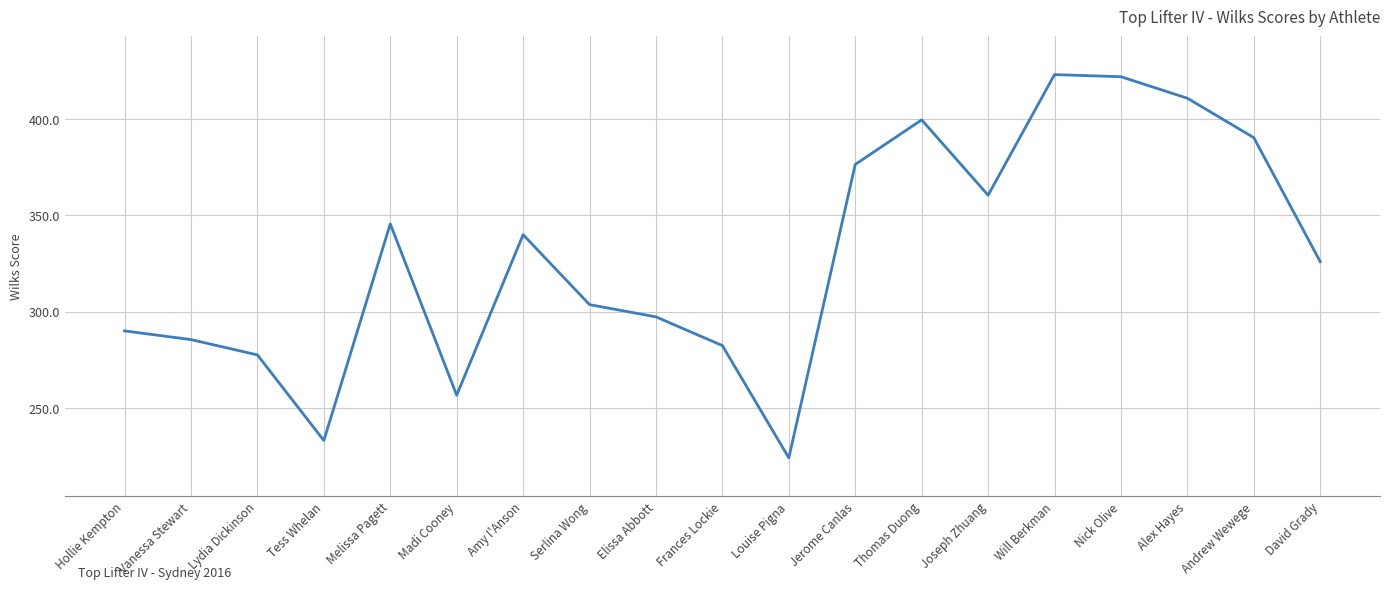

Between Lydia Dickinson and Andrew Wewege, which is larger?

Andrew Wewege